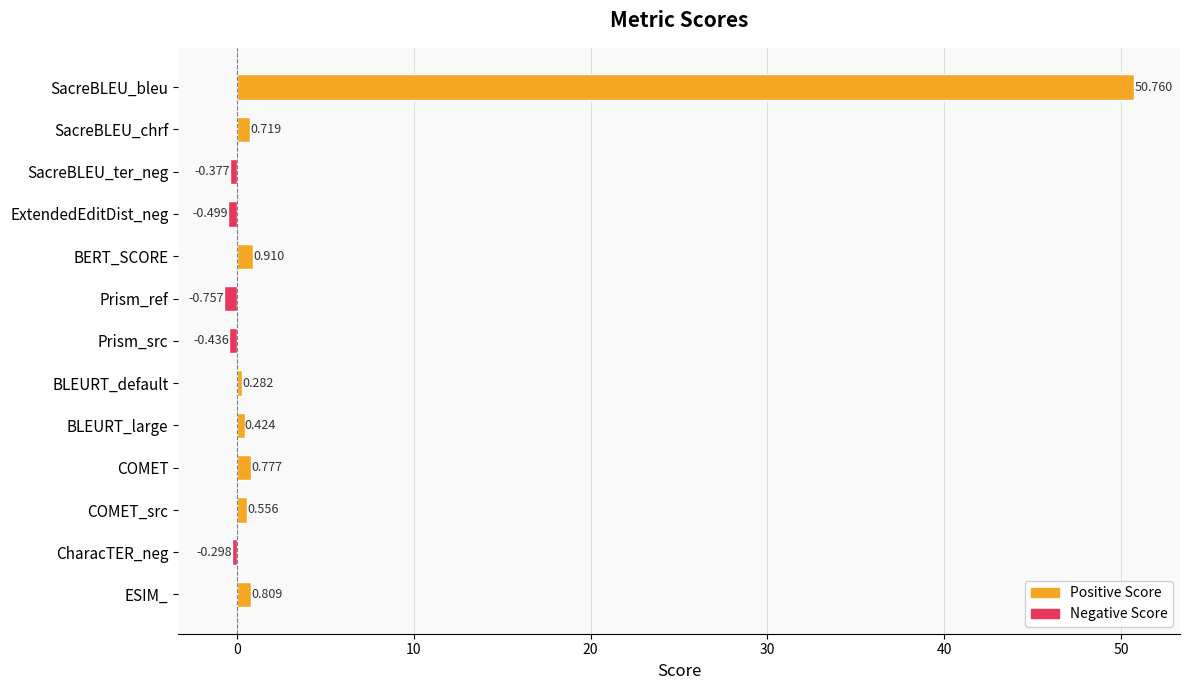

Which has a higher value, BERT_SCORE or ExtendedEditDist_neg?

BERT_SCORE